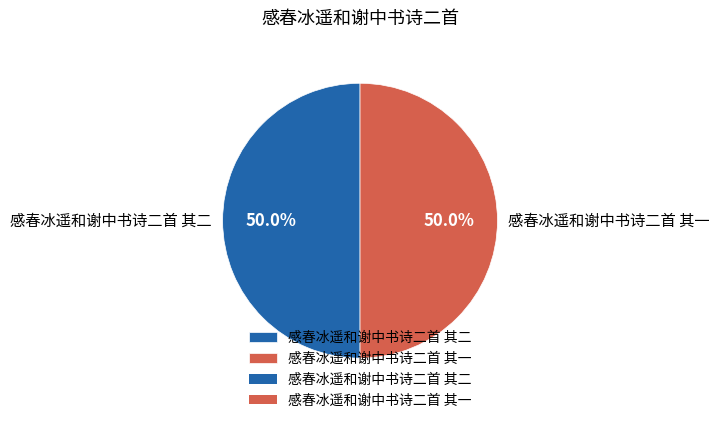

Approximately how many times larger is the value at 感春冰遥和谢中书诗二首 其二 compared to 感春冰遥和谢中书诗二首 其一?

1.0